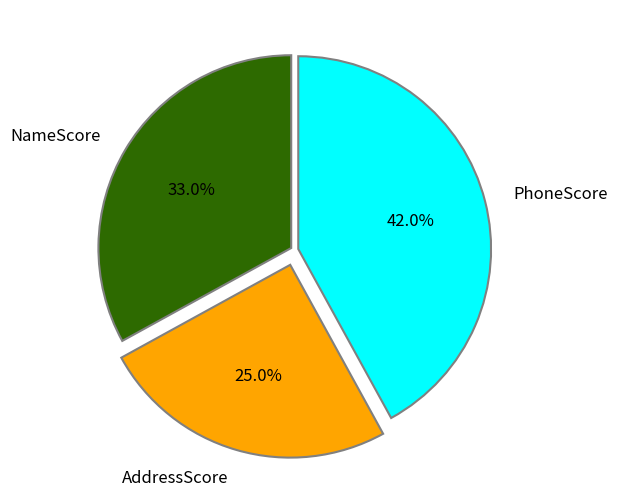

Rank the categories by value from lowest to highest.

AddressScore, NameScore, PhoneScore